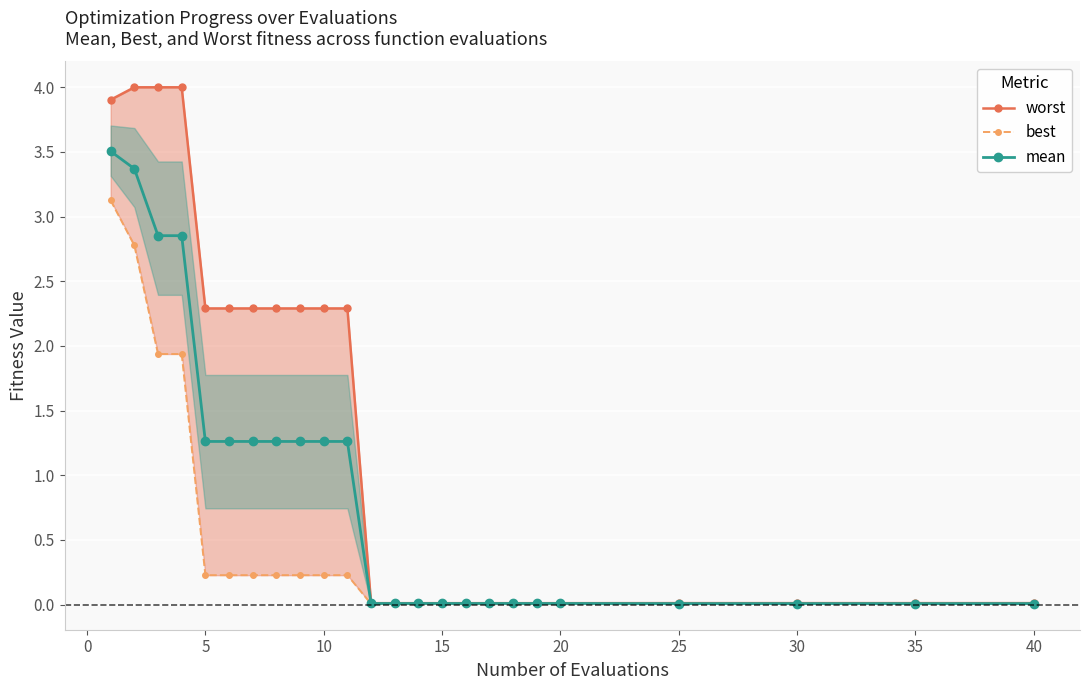

True or false: best and mean intersect in this chart.

False